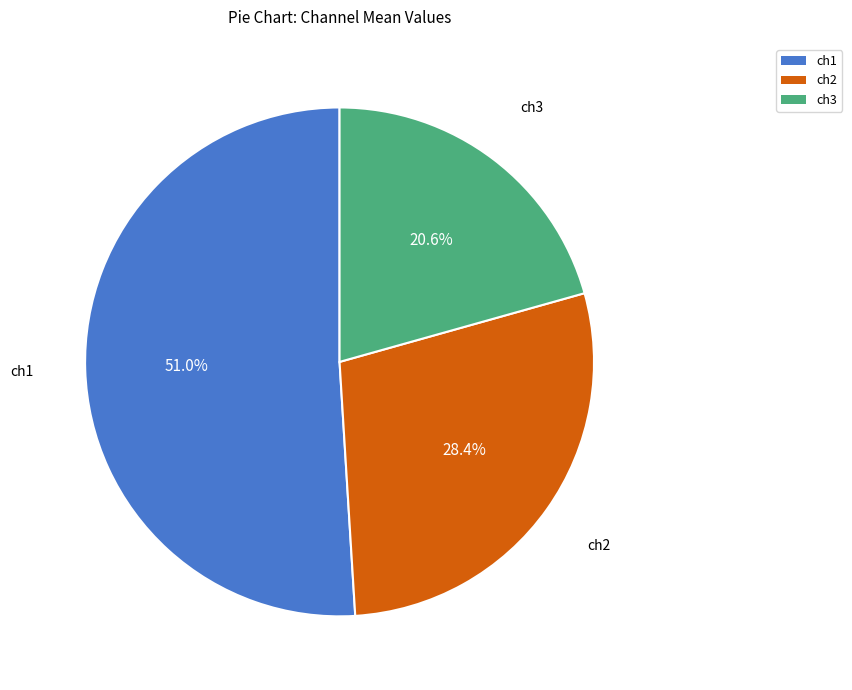

How much of the chart is everything except ch1?

49.0%